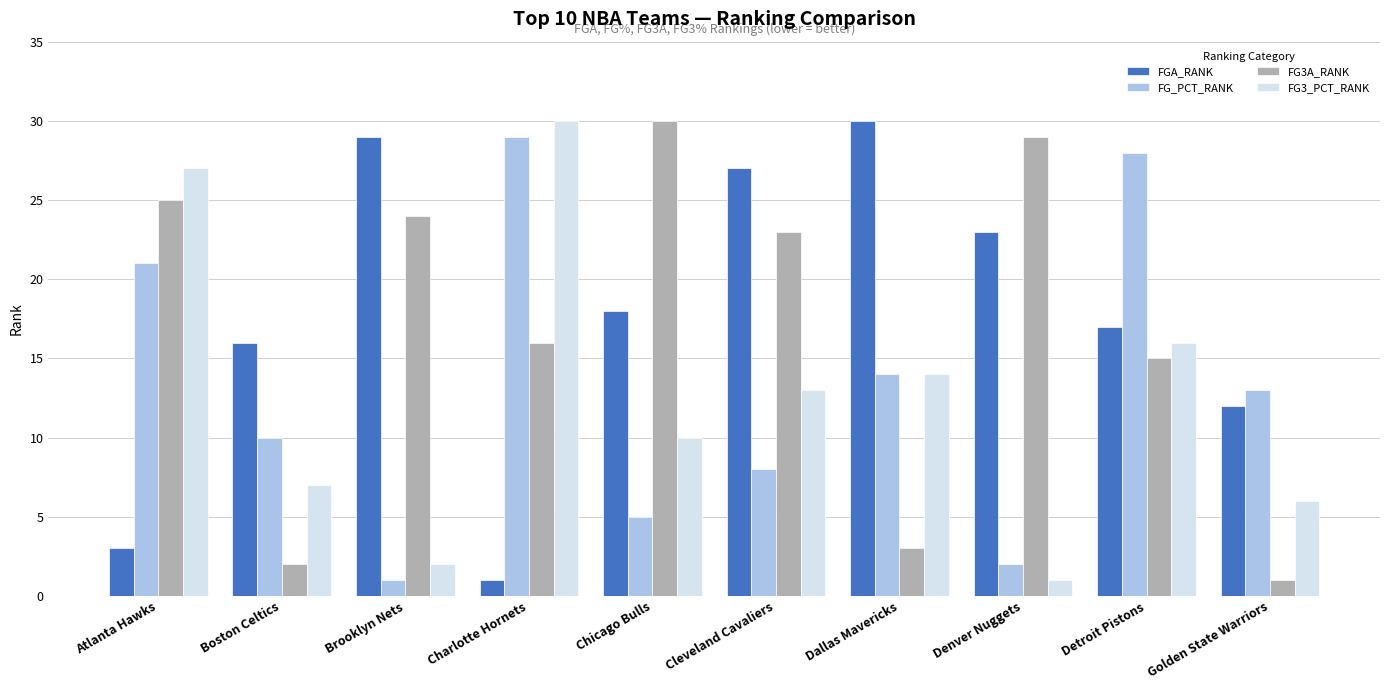

How many data points in FGA_RANK are less than 18?

5